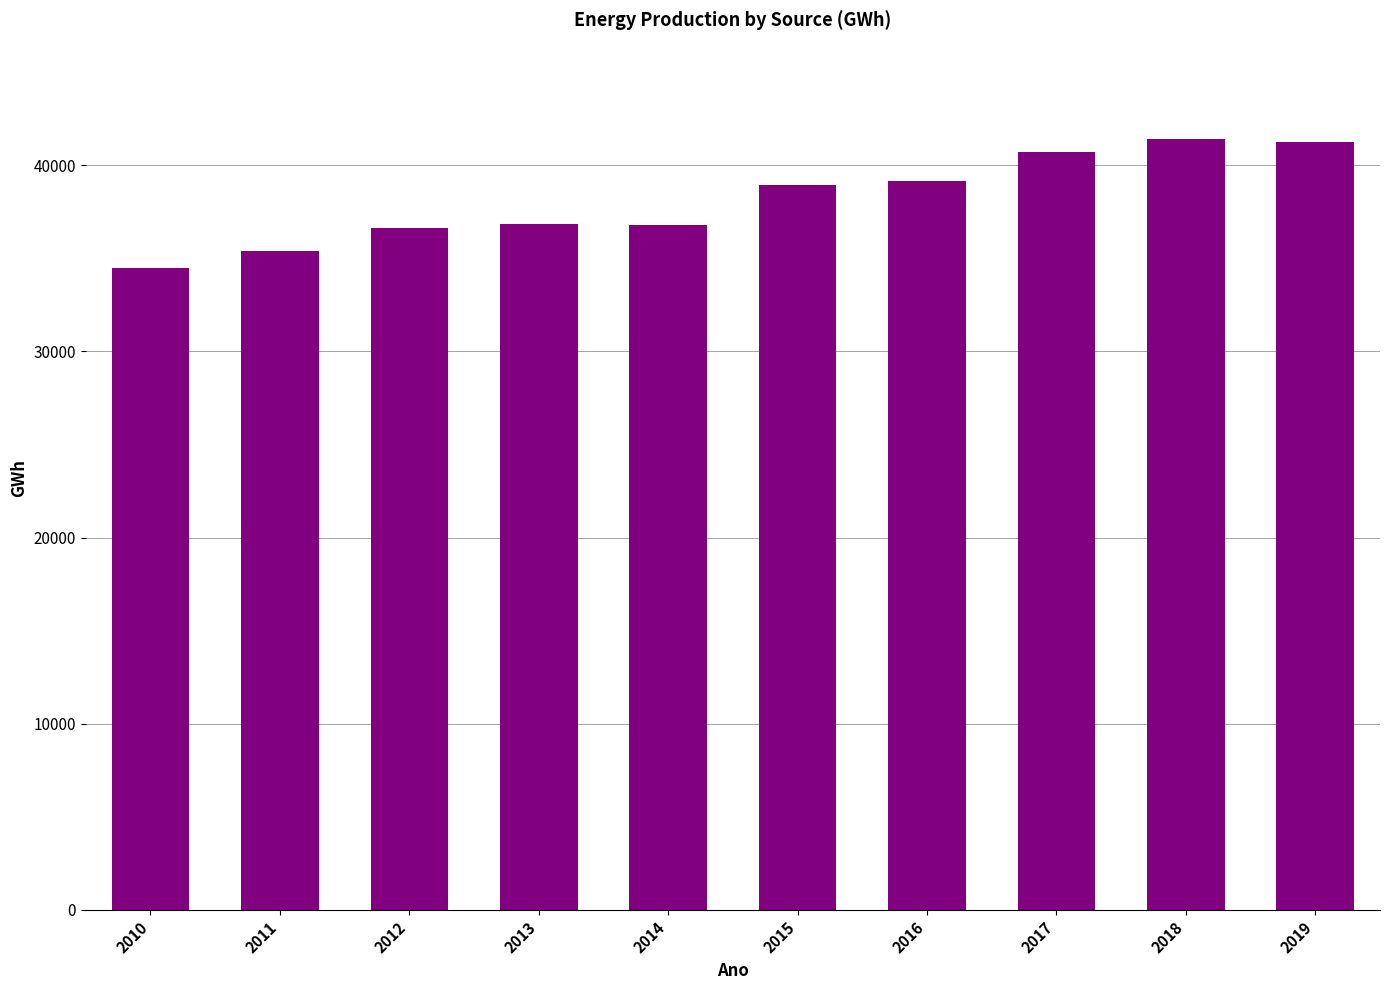

The value at 2014 is 64575.9. True or false?

False